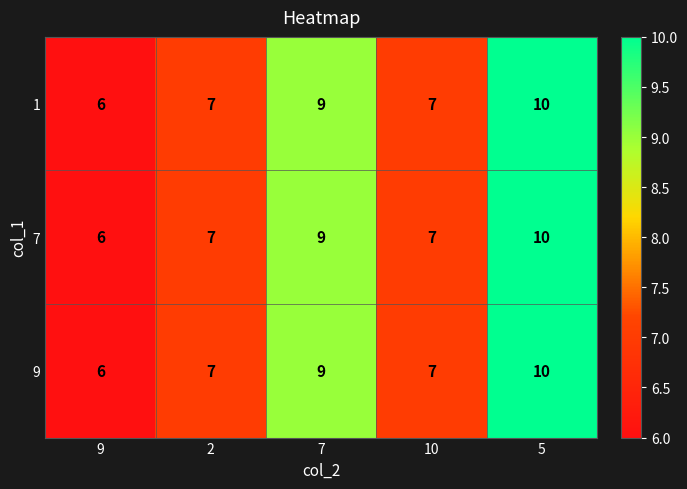

The 7 series shows 7 at 10. True or false?

True